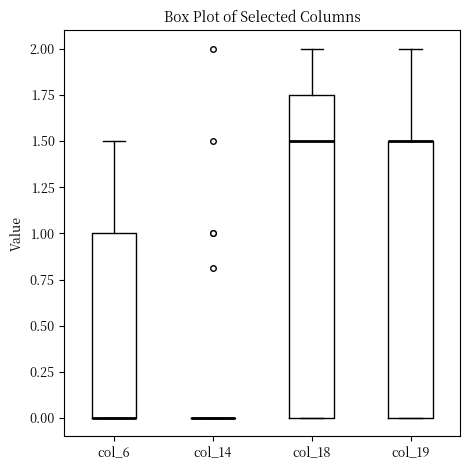

Reading left to right, read every box against the y-axis: the position of its median line, the range the box covers, and the ends of its whiskers. The values are not printed on the chart, so give them approximately, as read against the axis.

col_6: median 0.00 (drawn on the box's lower edge), box 0.00 to 1.00, whiskers 0.00 to 1.50
col_14: box collapsed to a line at 0.00, whiskers 0.00 to 0.00
col_18: median 1.50, box 0.00 to 1.75, whiskers 0.00 to 2.00
col_19: median 1.50 (drawn on the box's upper edge), box 0.00 to 1.50, whiskers 0.00 to 2.00